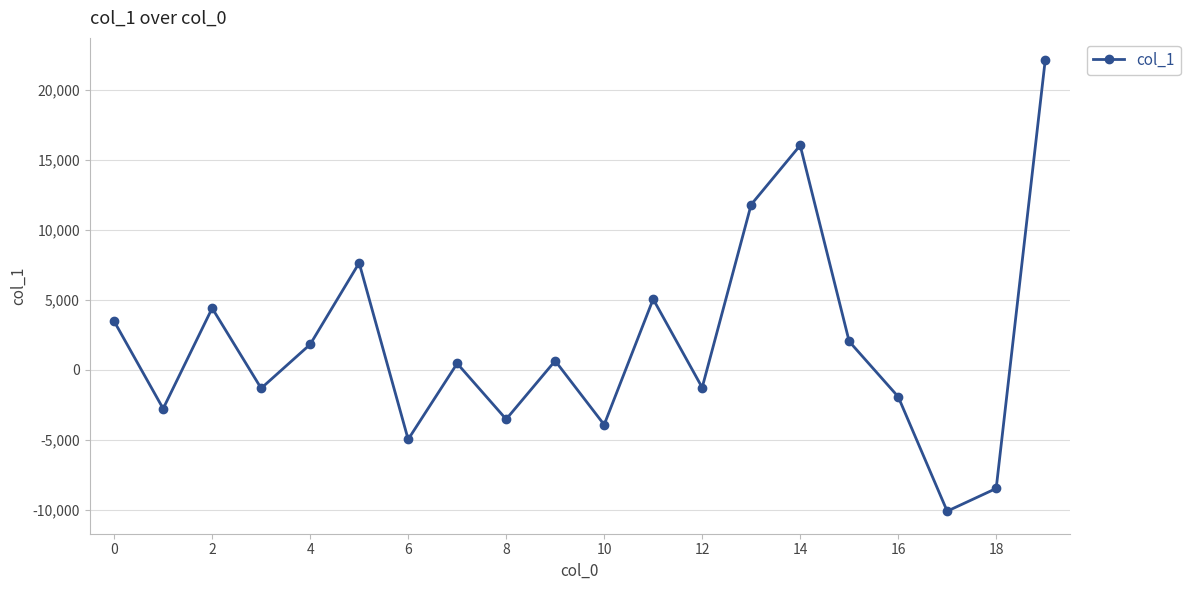

How many lines are shown in the chart?

1